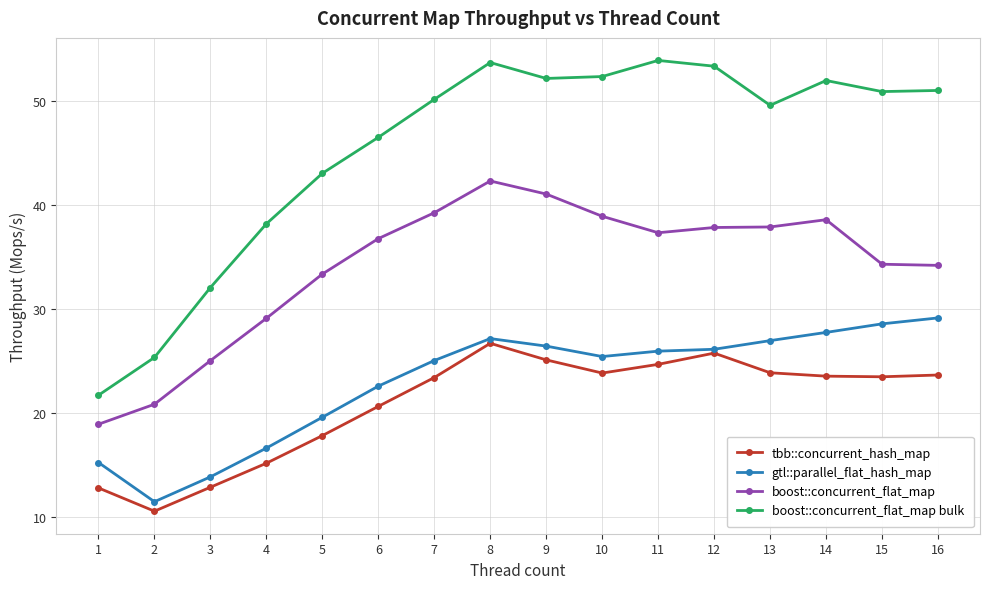

True or false: gtl::parallel_flat_hash_map has a value of 27.0 at 13.

True